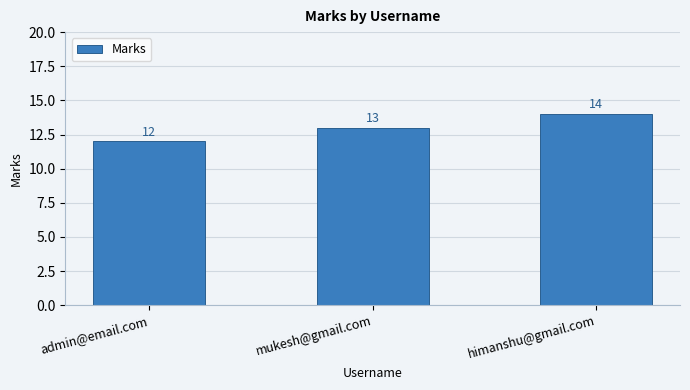

What position from the right is himanshu@gmail.com?

1